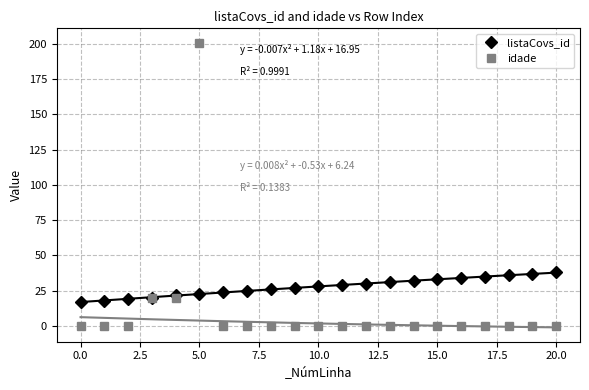

List the series in order of their overall mean, lowest first.

idade, listaCovs_id